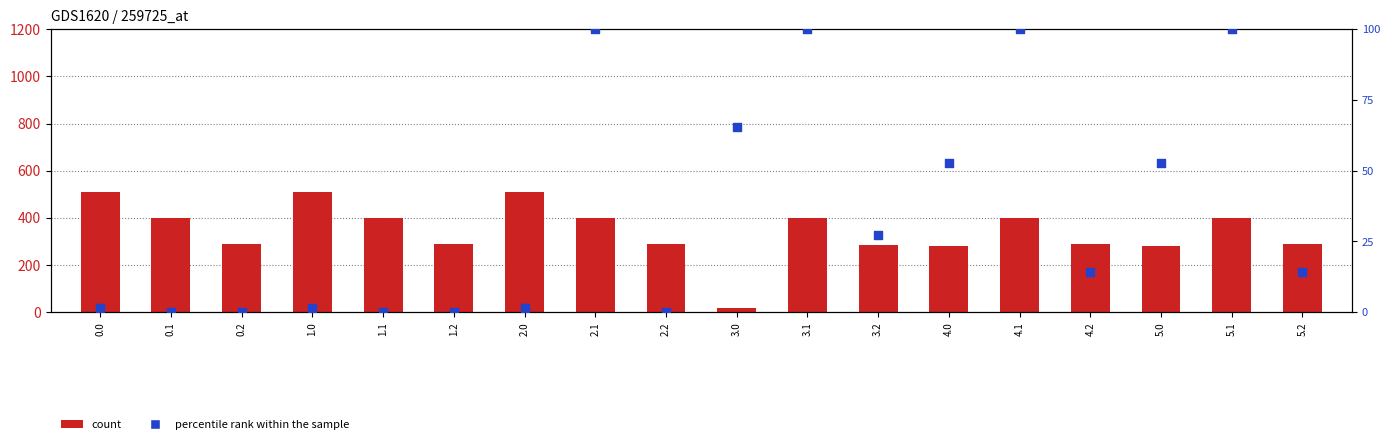

At how many categories does at least one series exceed 420?

3